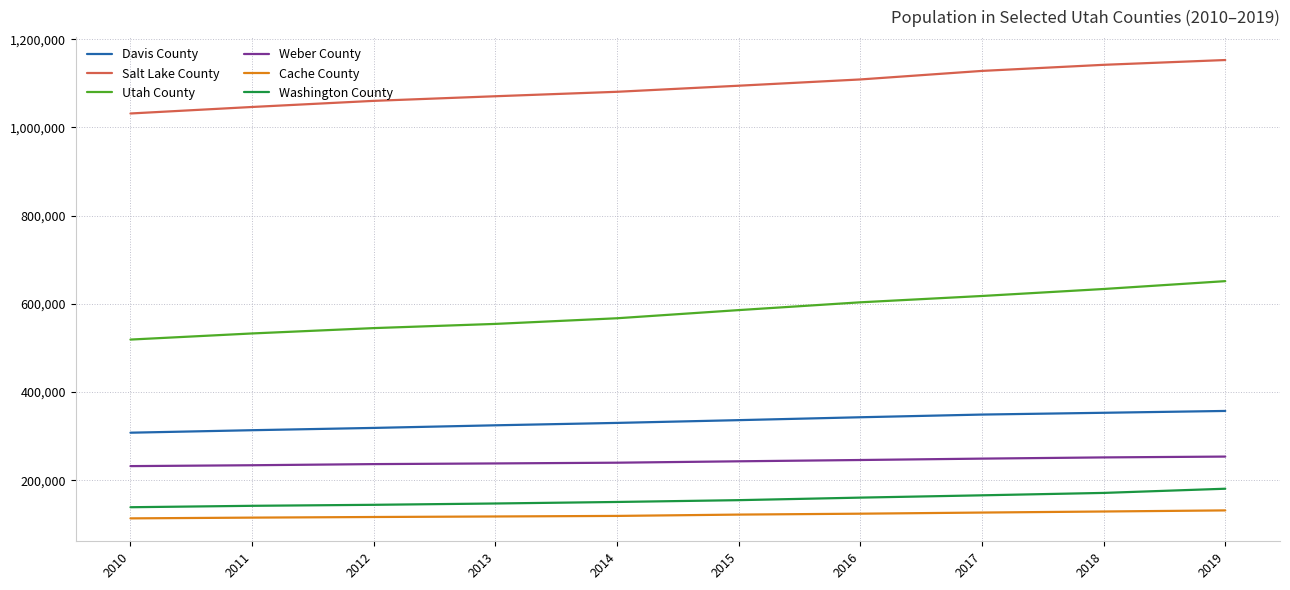

What is the total value across all series at 2010?

2341913